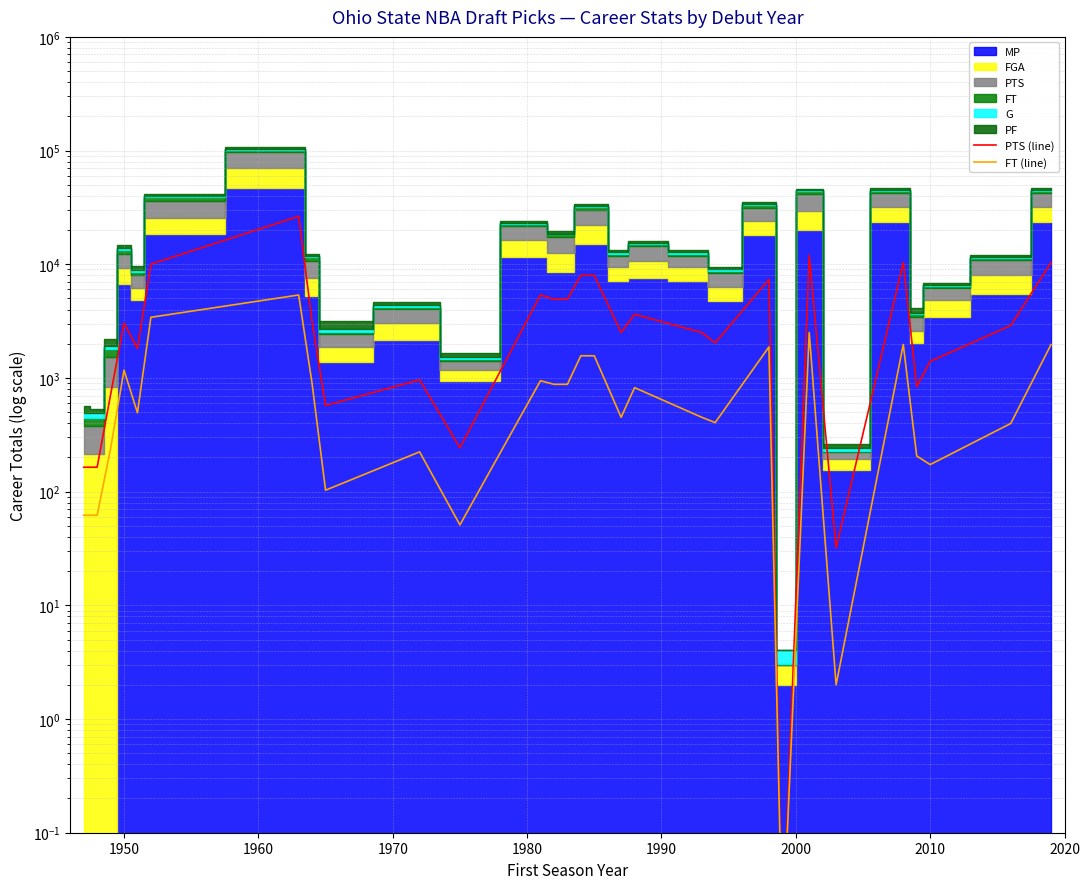

True or false: PTS (line) and FT (line) cross at least once.

False